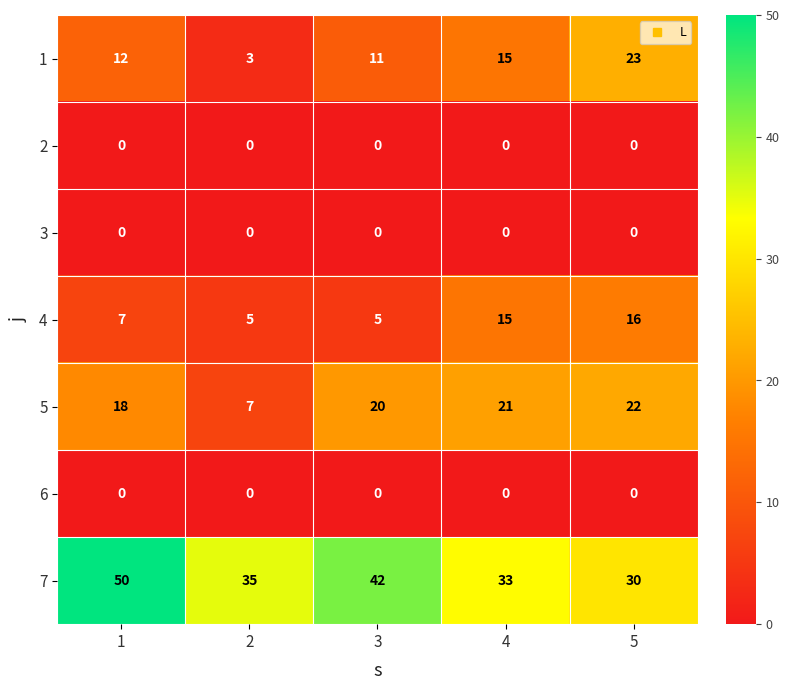

Is it true that 7 equals 42 at 3?

True